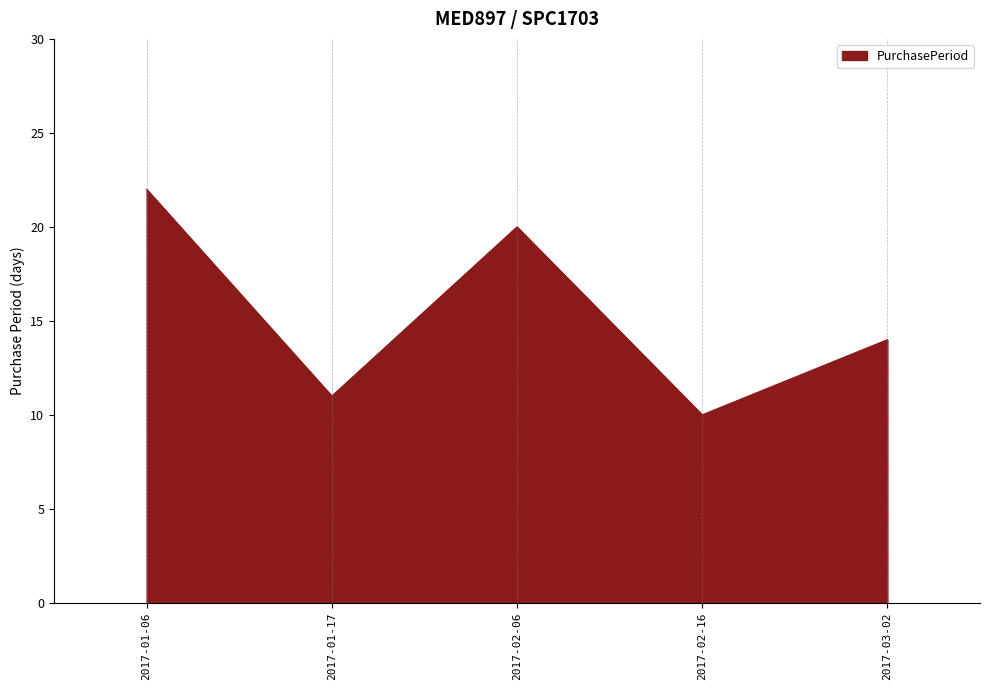

What position from the right is 2017-03-02?

1